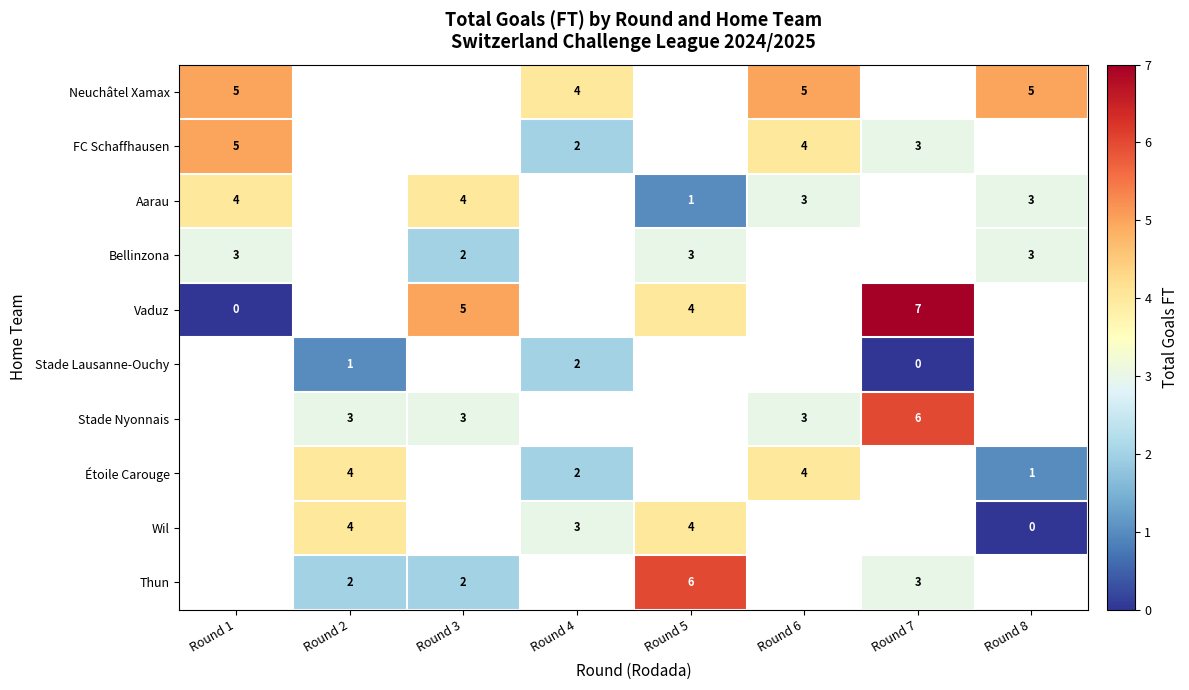

Is the value of FC Schaffhausen at Round 1 greater than the value of Étoile Carouge at Round 4?

Yes